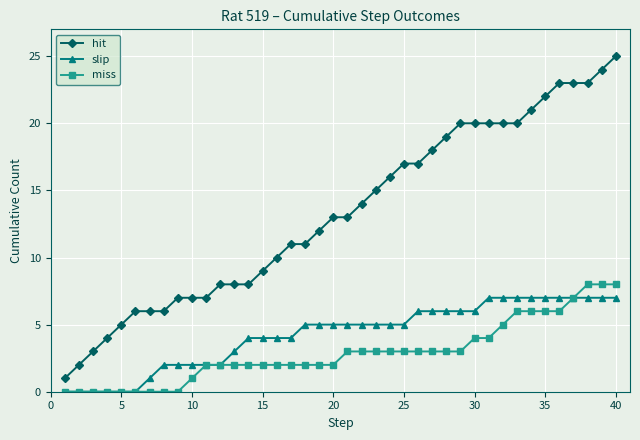

Does the chart have visible grid lines?

Yes